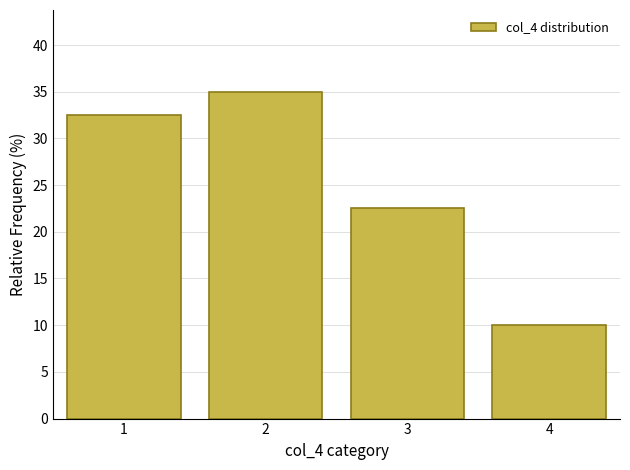

Does the chart contain any negative values?

No